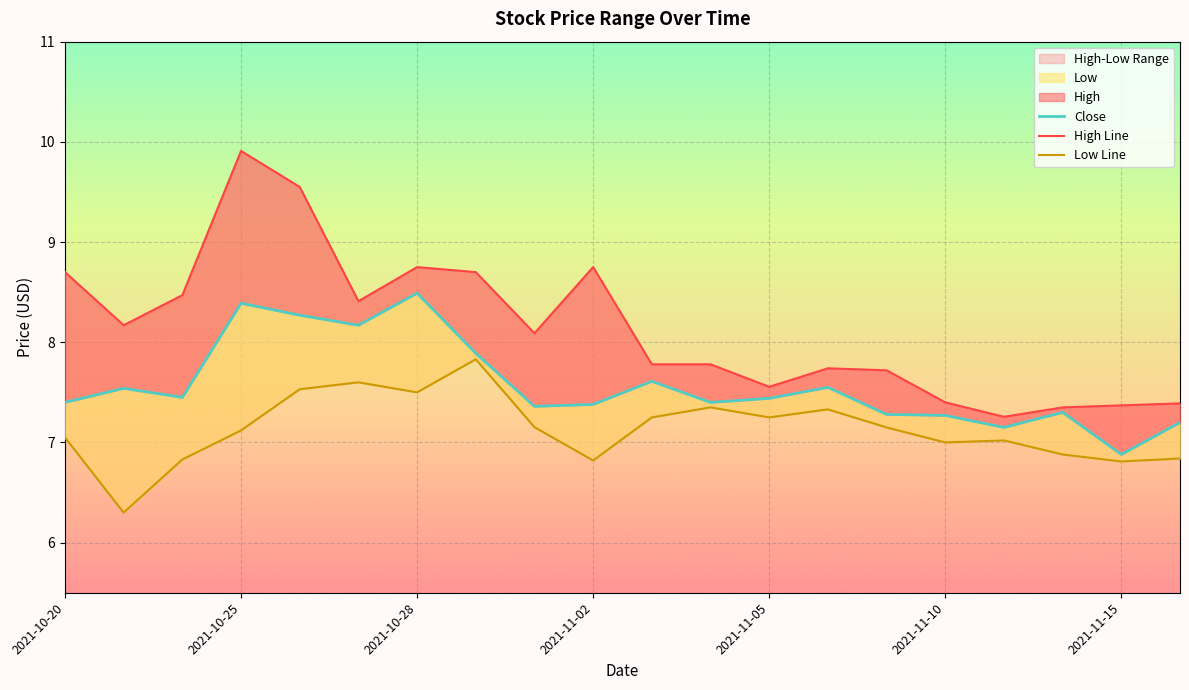

True or false: High Line and Low Line intersect in this chart.

False